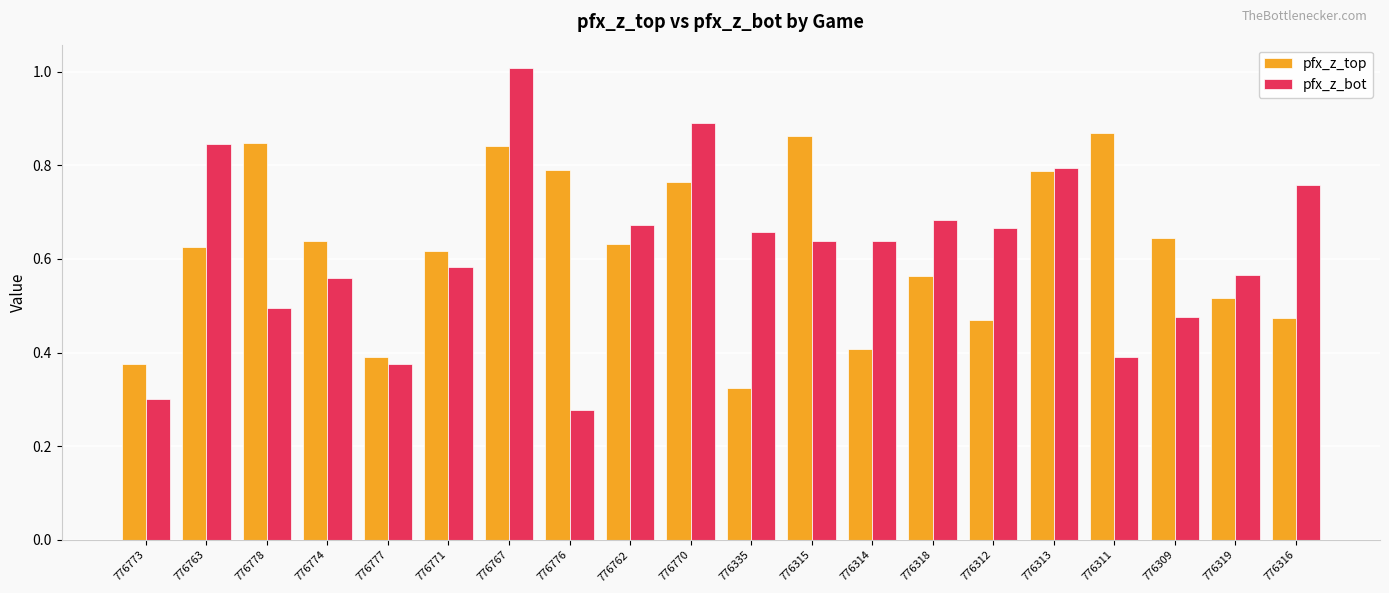

The pfx_z_bot series shows 1.0 at 776318. True or false?

False